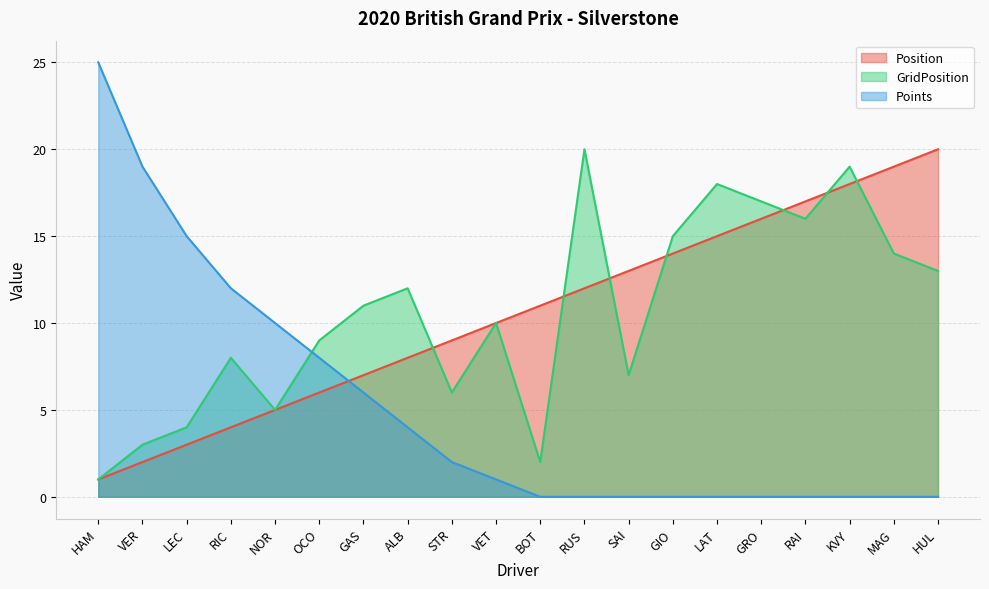

Which series changed the most between NOR and RUS?

GridPosition